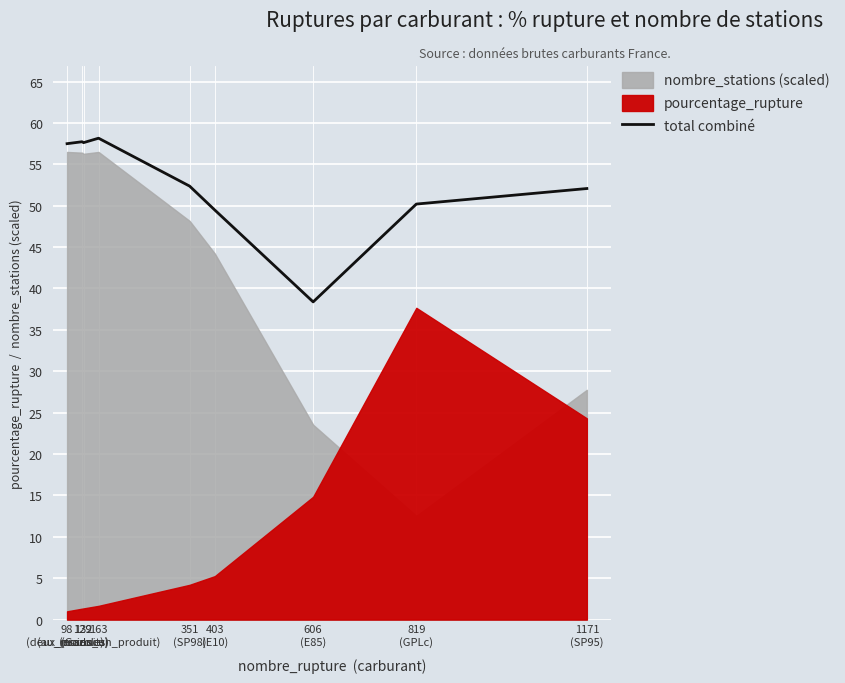

Rank the categories by value from lowest to highest.

606
(E85), 403
(E10), 819
(GPLc), 1171
(SP95), 351
(SP98), 98
(deux_produits), 132
(essence), 129
(Gazole), 163
(au_moins_un_produit)